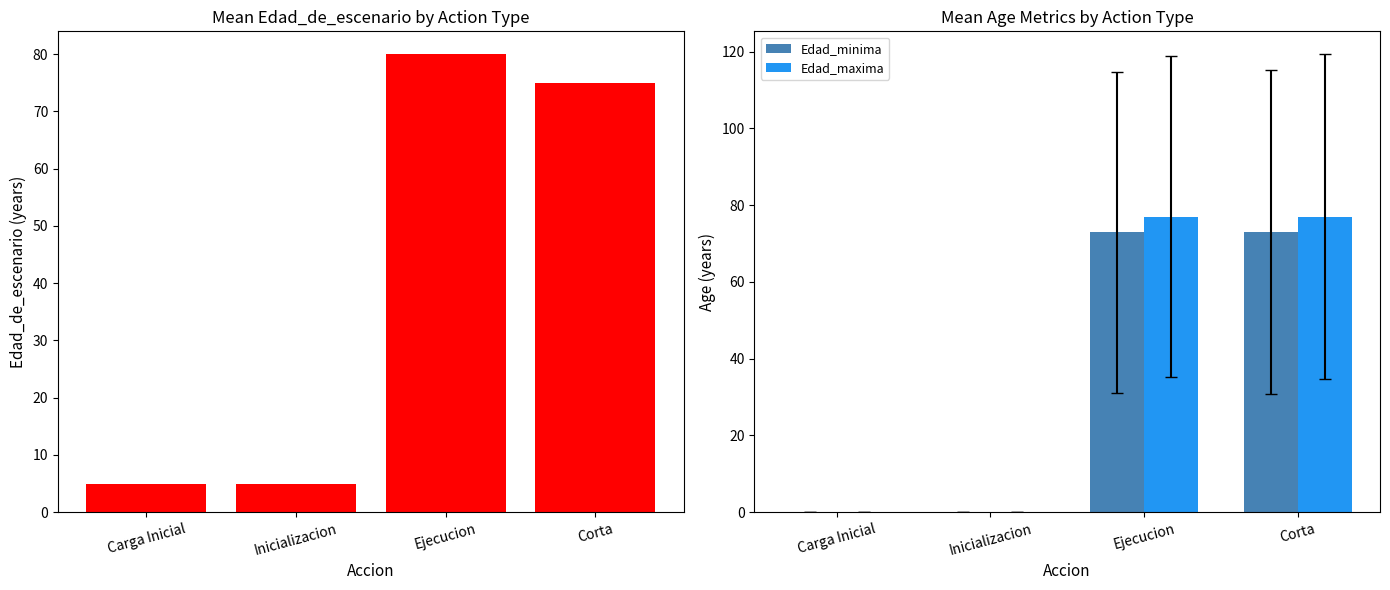

Rank the categories by Edad_maxima value from lowest to highest.

Carga Inicial, Inicializacion, Ejecucion, Corta